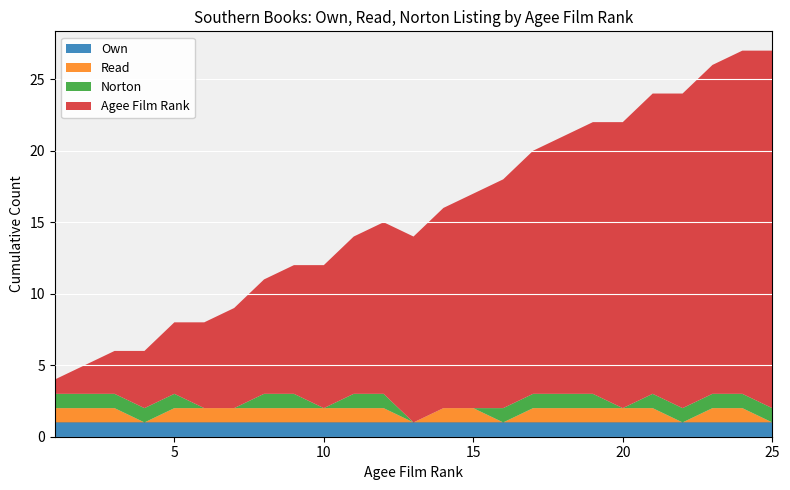

Reading left to right, transcribe all the data shown in this chart.

Own: 1=1	2=1	3=1	4=1	5=1	6=1	7=1	8=1	9=1	10=1	11=1	12=1	13=1	14=1	15=1	16=1	17=1	18=1	19=1	20=1	21=1	22=1	23=1	24=1	25=1
Read: 1=1	2=1	3=1	4=0	5=1	6=1	7=1	8=1	9=1	10=1	11=1	12=1	13=0	14=1	15=1	16=0	17=1	18=1	19=1	20=1	21=1	22=0	23=1	24=1	25=0
Agee Film Rank: 1=1	2=2	3=3	4=4	5=5	6=6	7=7	8=8	9=9	10=10	11=11	12=12	13=13	14=14	15=15	16=16	17=17	18=18	19=19	20=20	21=21	22=22	23=23	24=24	25=25
Norton: 1=1	2=1	3=1	4=1	5=1	6=0	7=0	8=1	9=1	10=0	11=1	12=1	13=0	14=0	15=0	16=1	17=1	18=1	19=1	20=0	21=1	22=1	23=1	24=1	25=1